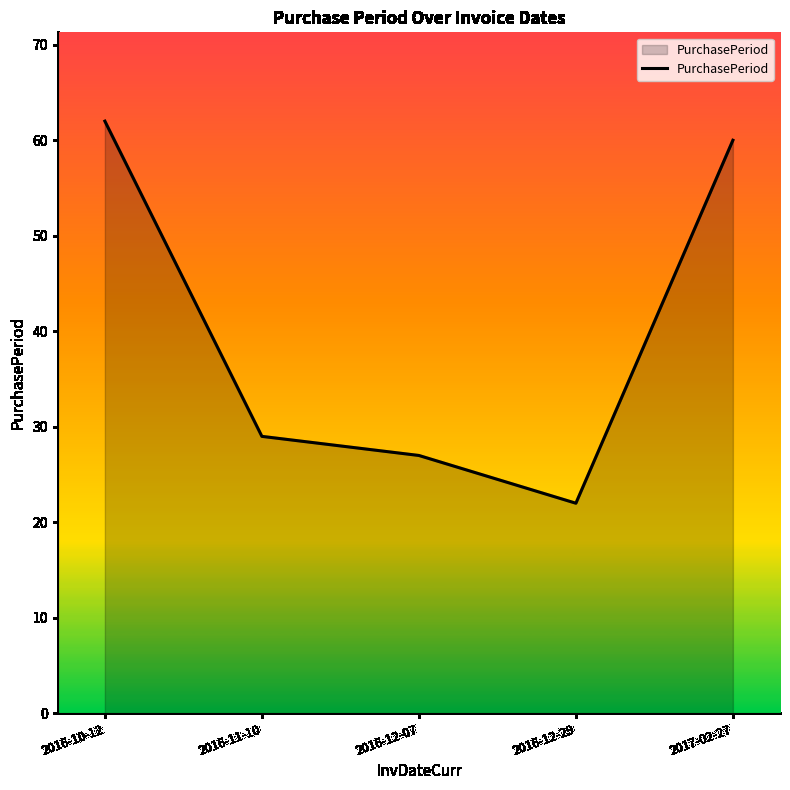

What is the maximum value shown in the chart?

62